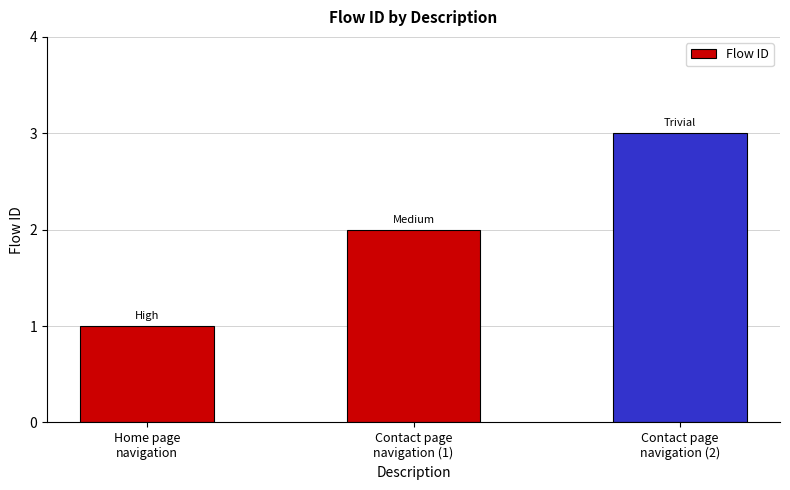

What is the change in value from Home page
navigation to Contact page
navigation (2)?

+2